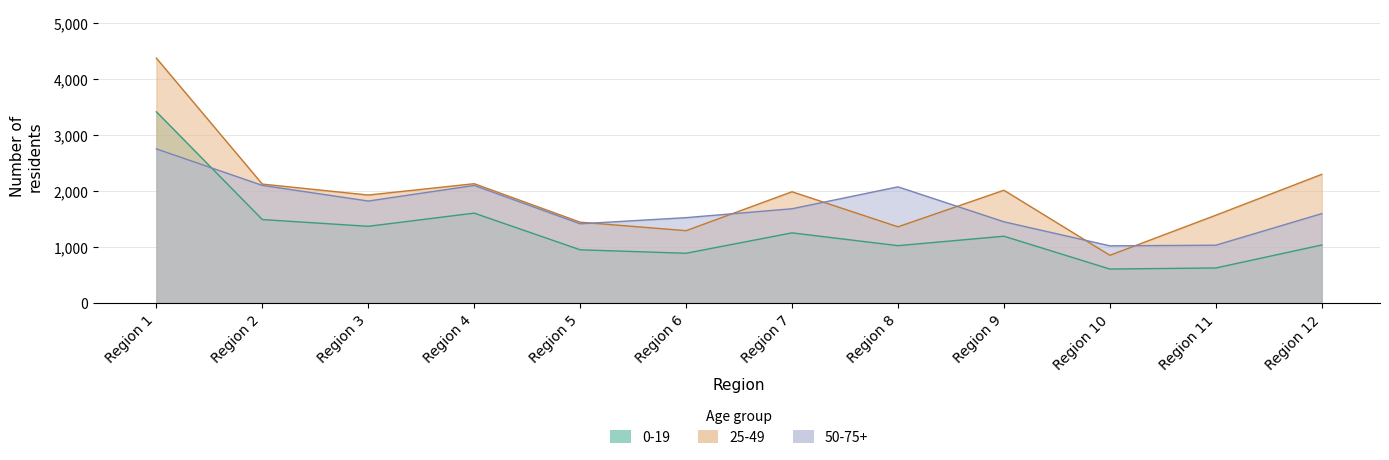

What is the difference between the 25-49 values at Region 7 and Region 8?

627